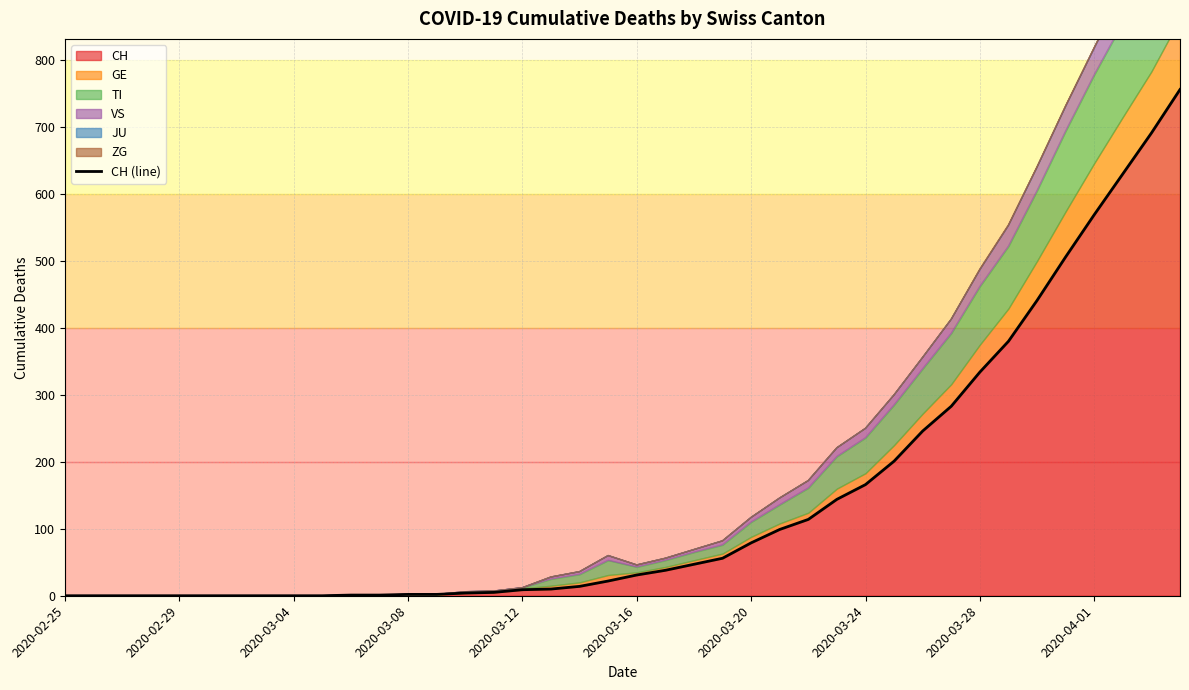

Between 2020-02-25 and 2020-03-12, which is larger?

2020-03-12